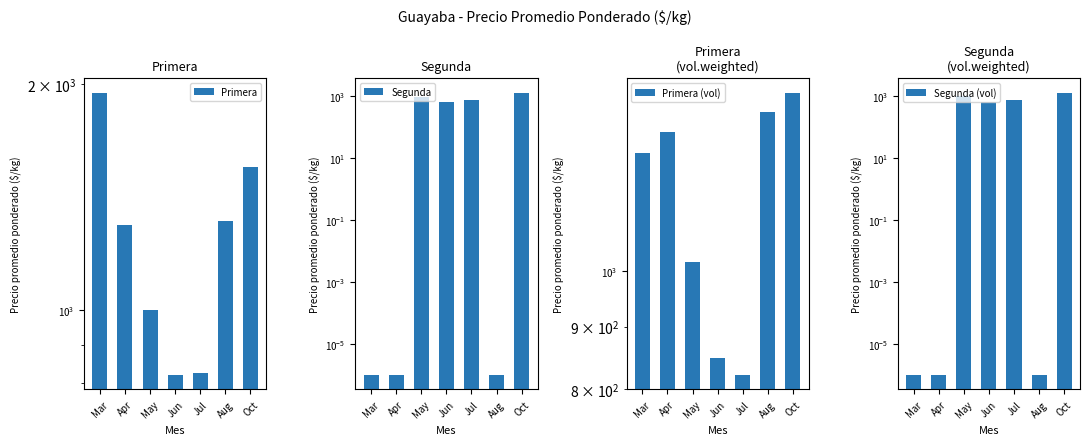

What is the difference between the second highest and minimum values in the Primera (vol) series?

529.0